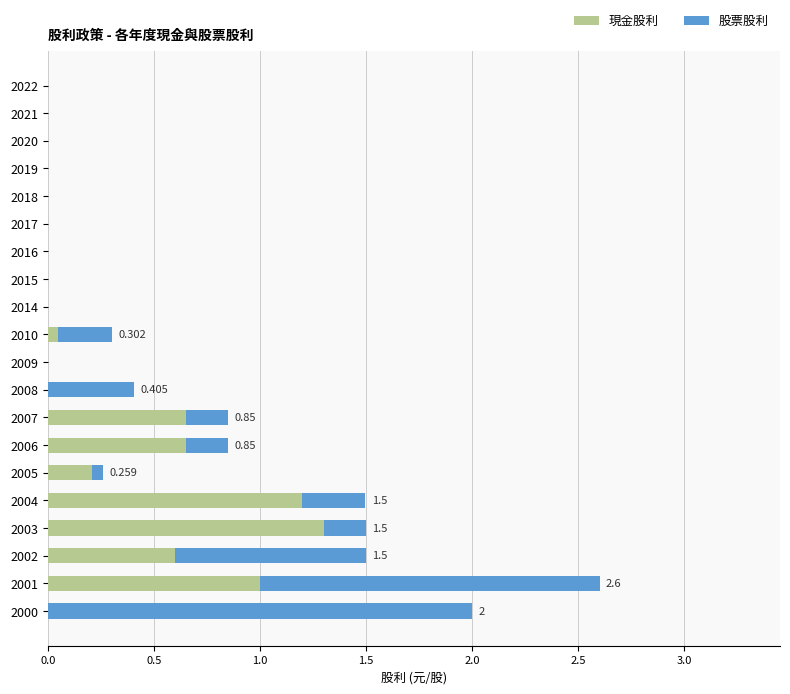

How many categories are shown in the chart?

20